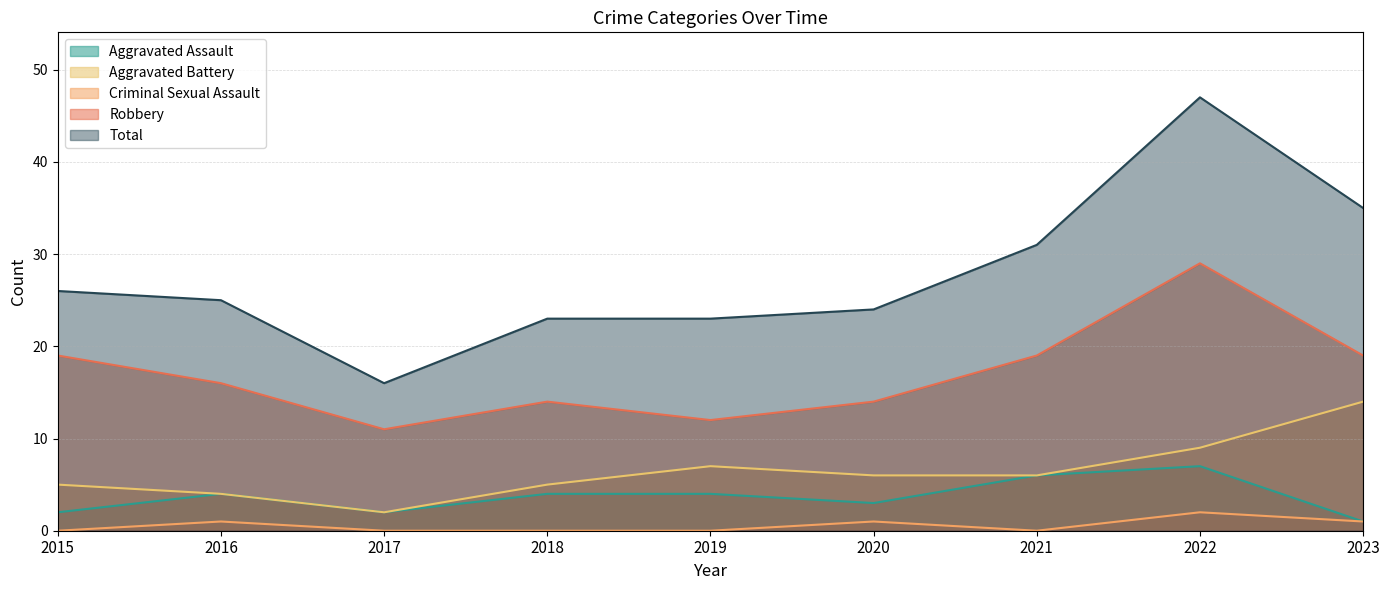

Which category has the highest value across all series?

2022